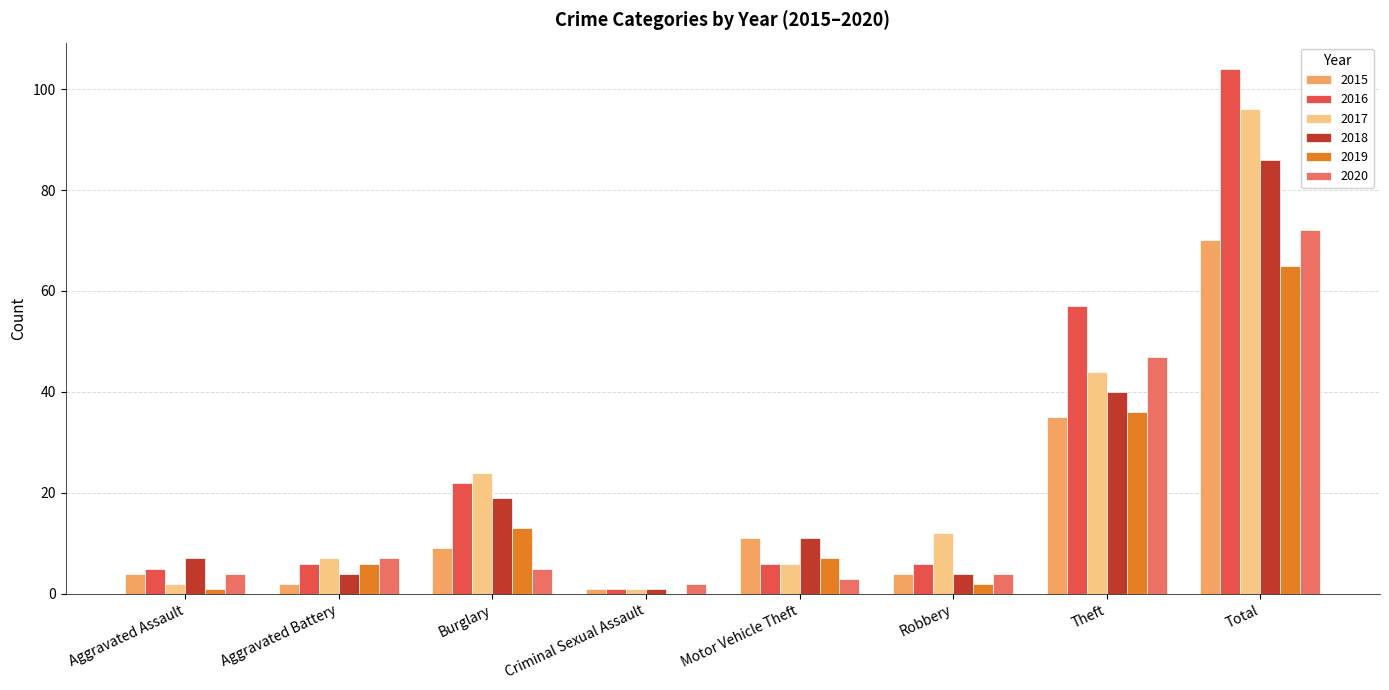

What is the average value of the 2019 series?

16